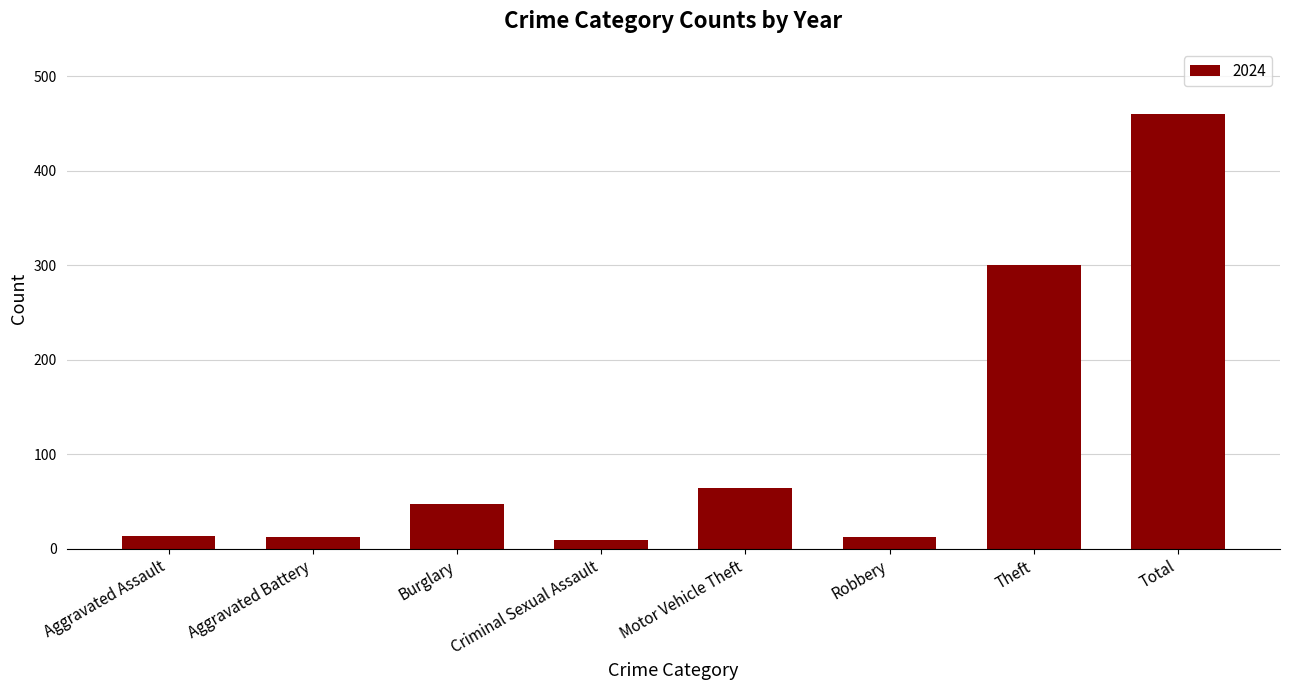

Are the bars grouped side by side (vs. stacked)?

No